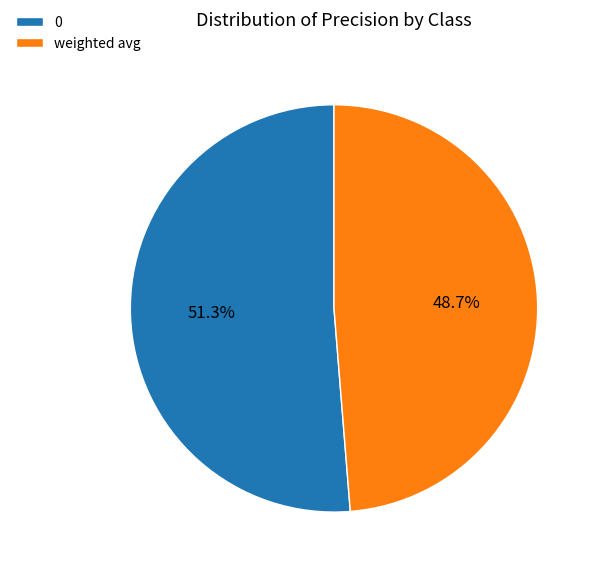

What percentage is the 0 slice, to the nearest percent?

51%